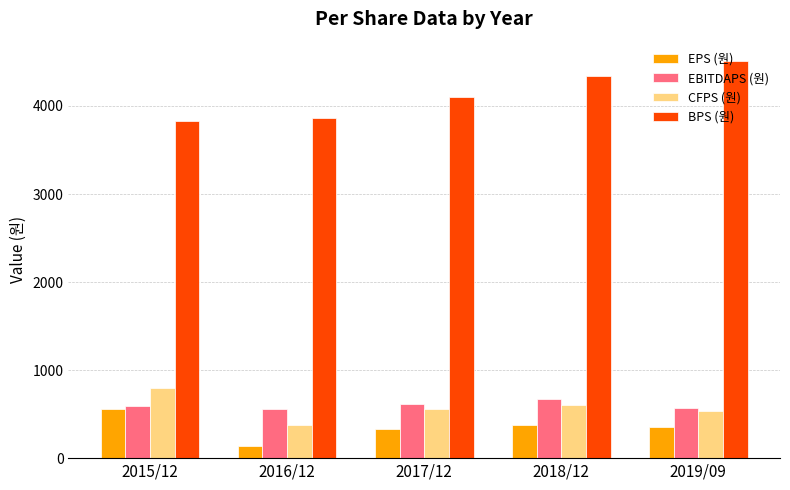

What is the highest value of the EPS (원) series?

562